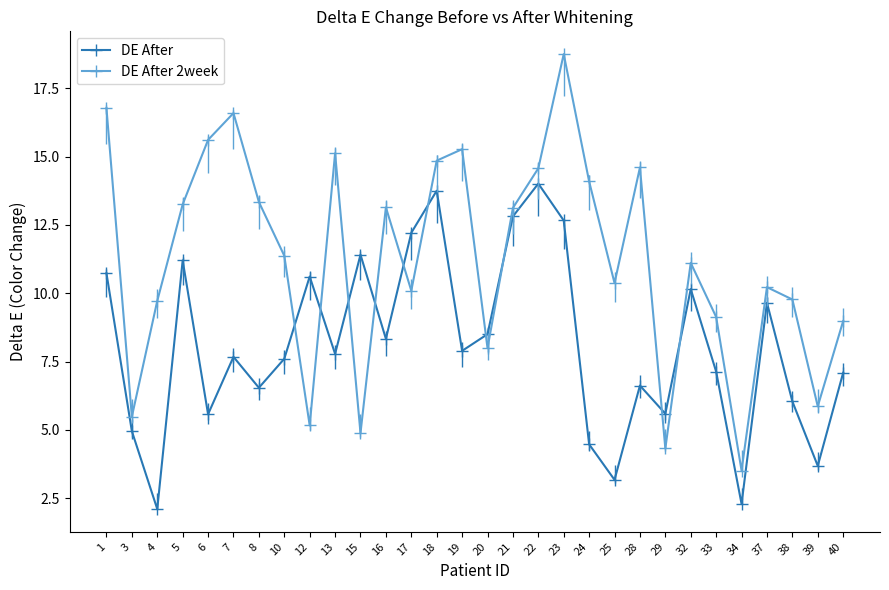

What is the average value of the DE After series?

8.1